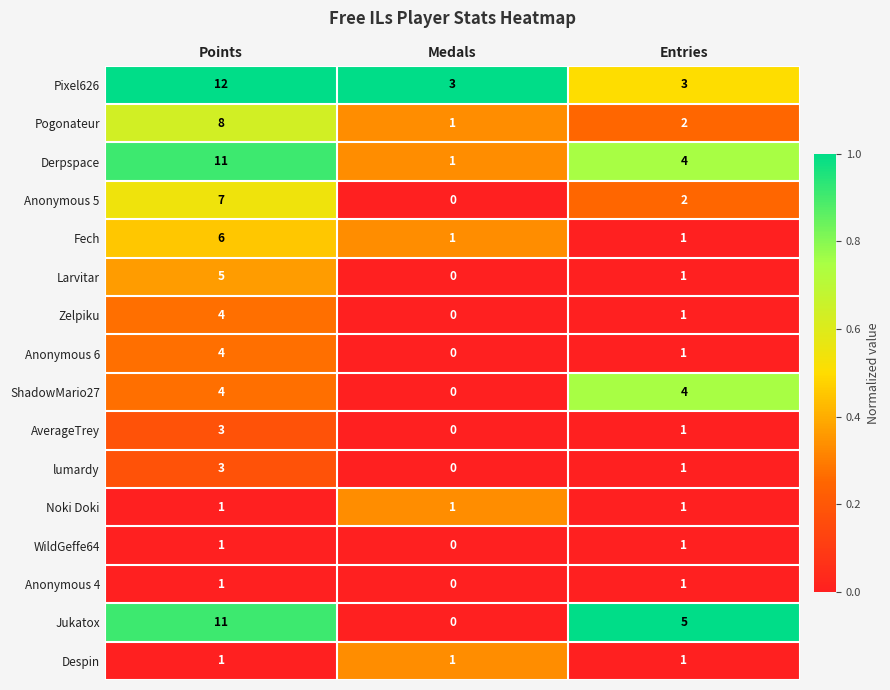

At which category is the sum across all series the highest?

Points